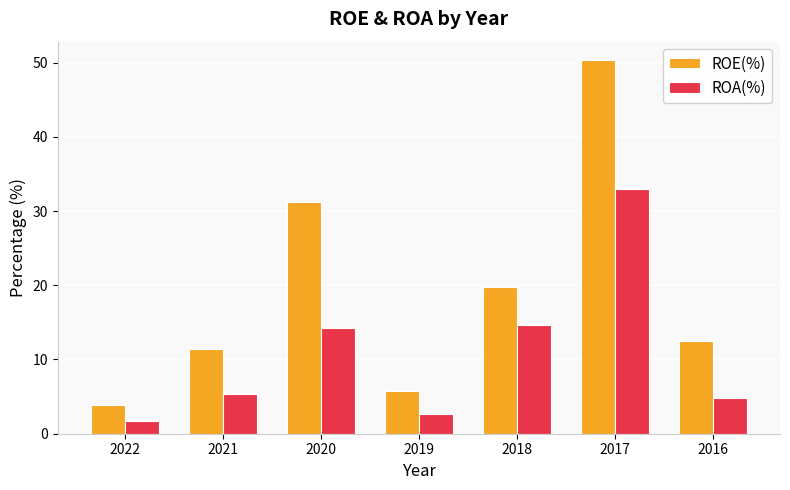

Reading left to right, list all the values displayed in this chart.

ROE(%): 2022=3.9	2021=11.4	2020=31.2	2019=5.7	2018=19.7	2017=50.3	2016=12.5
ROA(%): 2022=1.7	2021=5.3	2020=14.3	2019=2.6	2018=14.7	2017=32.9	2016=4.8